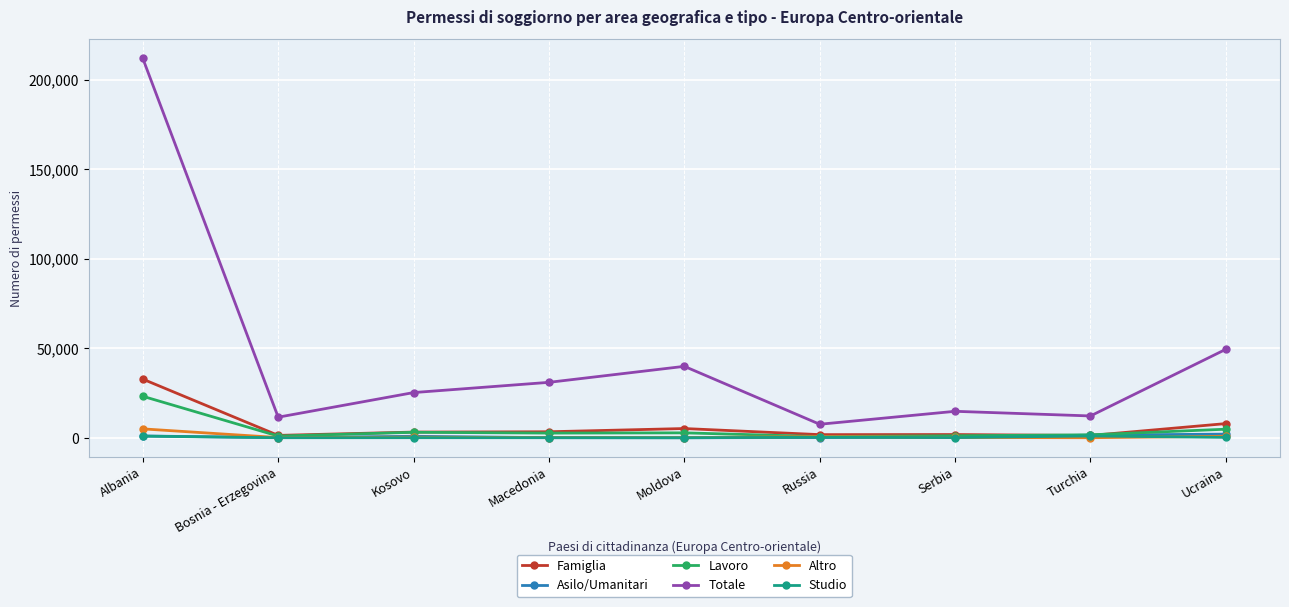

Which series has the largest total across all categories?

Totale